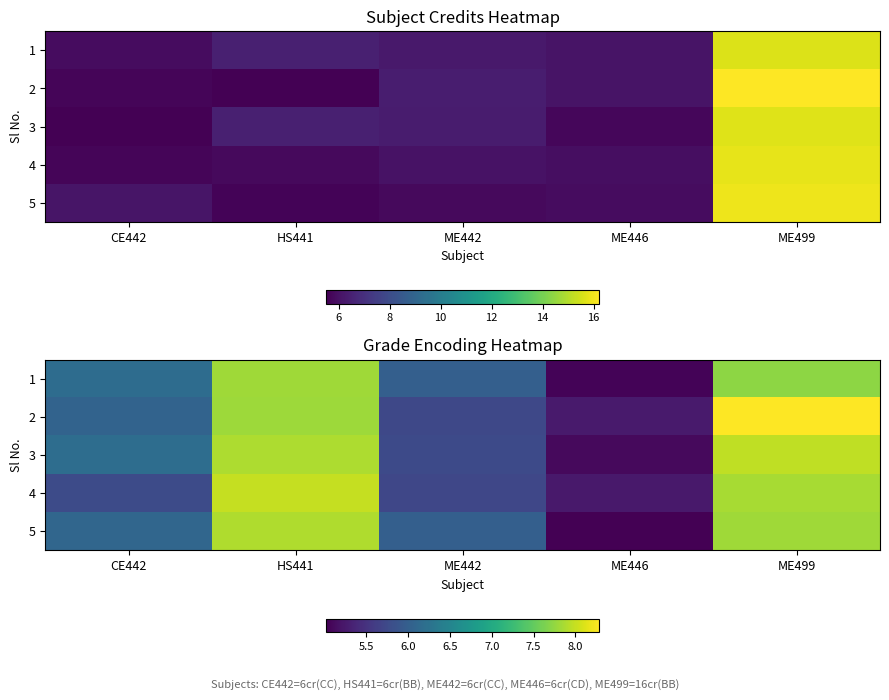

Which series has the largest range (max minus min)?

2